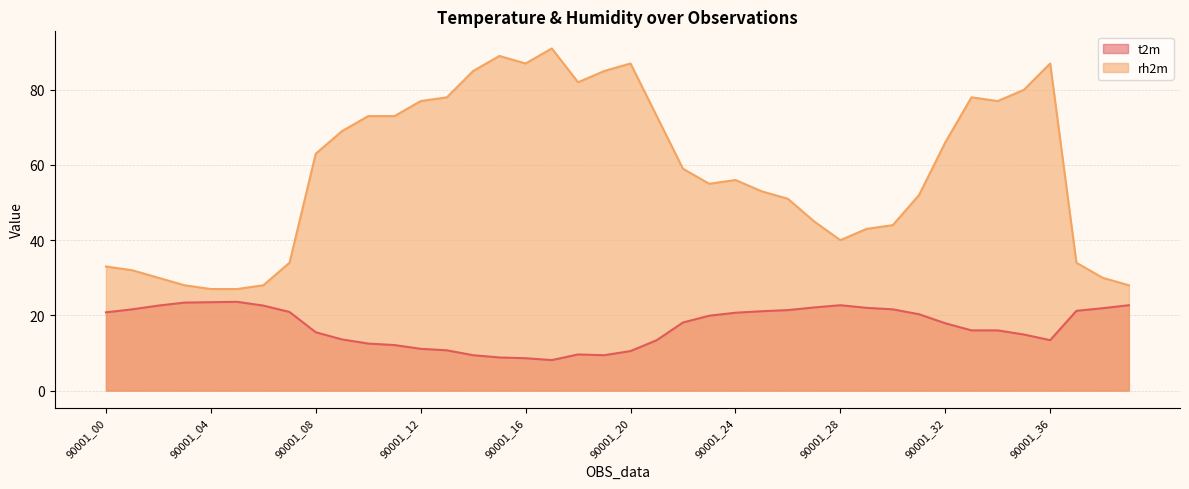

True or false: rh2m has more than 2 points higher than both neighbors.

True